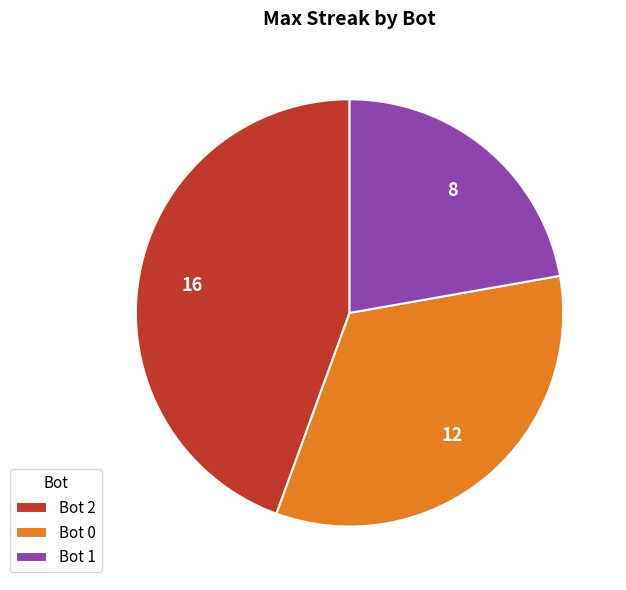

What is the ratio of the value at Bot 0 to the value at Bot 2?

0.8